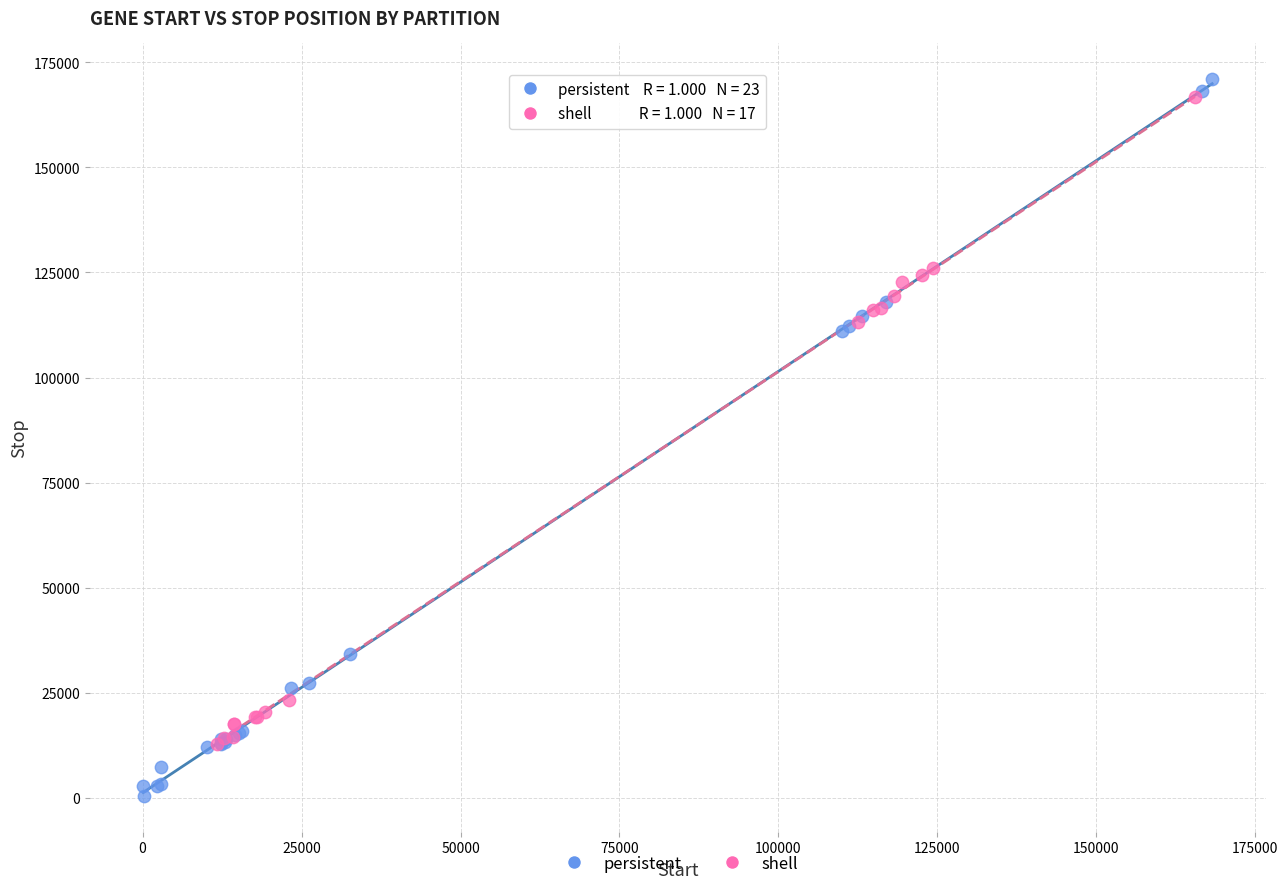

Which series reaches the minimum Y coordinate?

persistent